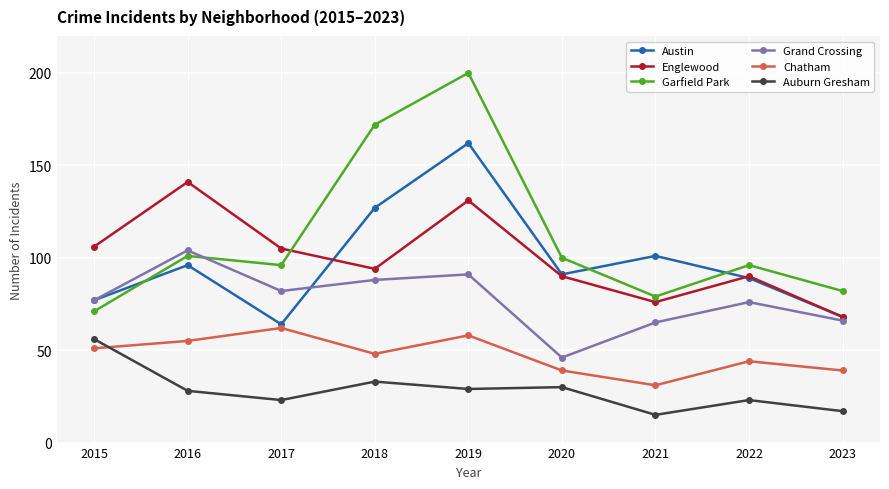

Does the chart have visible grid lines?

Yes